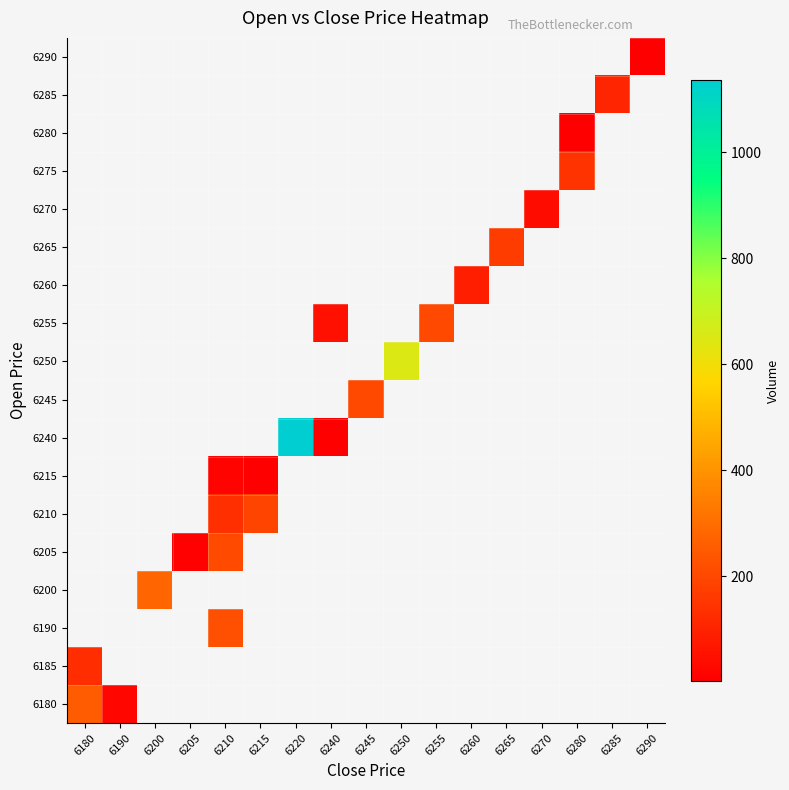

Which has a higher value, 6180 or 6260?

6260